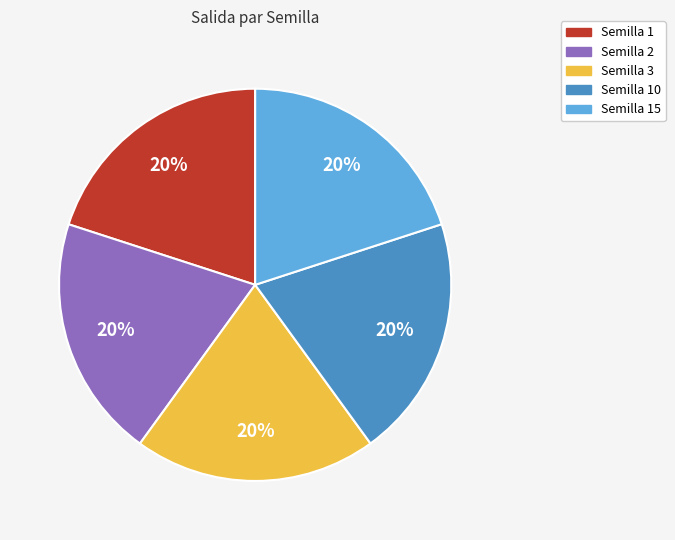

Is there any slice that represents more than half of the pie?

No